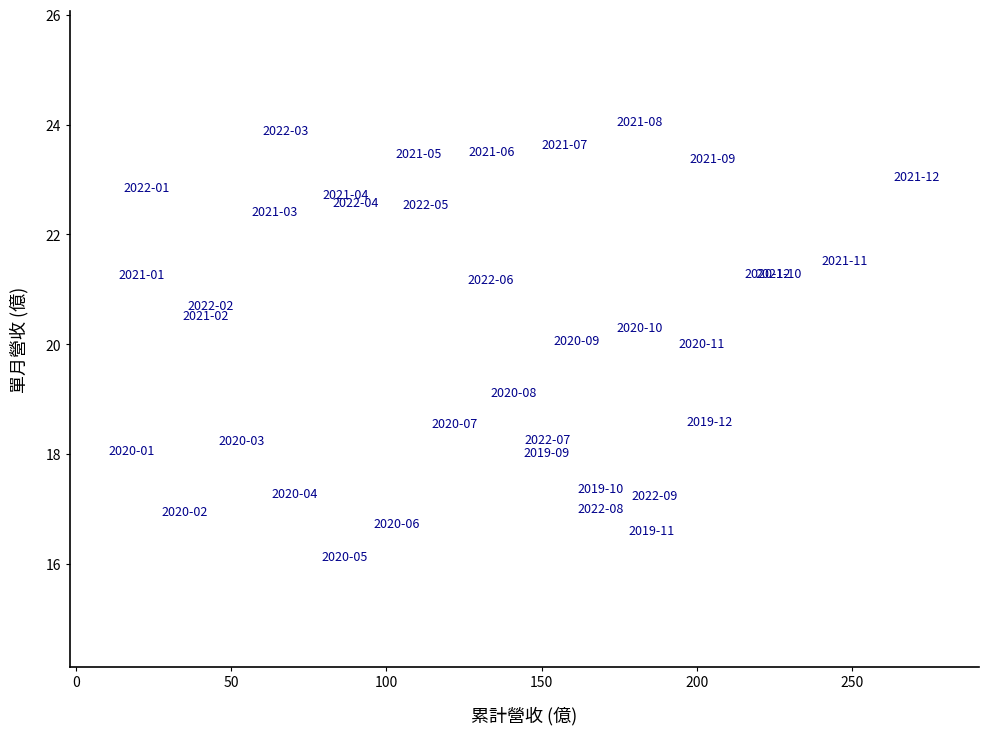

What is the range of Y values (max minus min)?

7.9